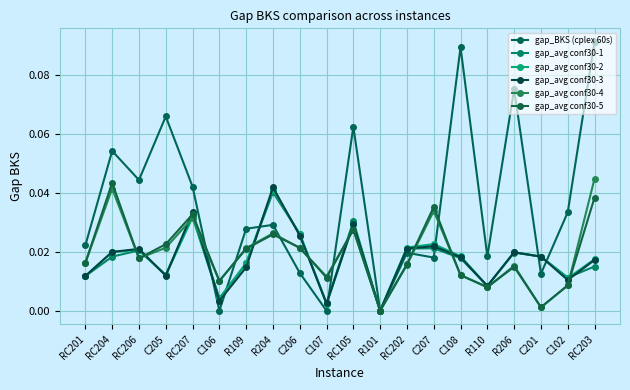

Which series has the largest range (max minus min)?

gap_BKS (cplex 60s)